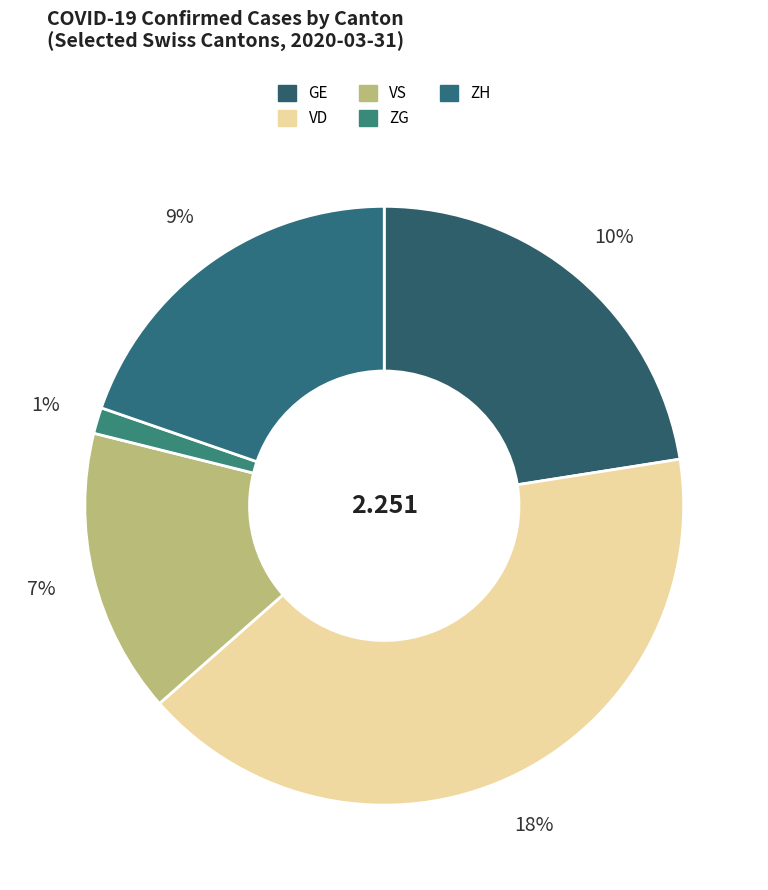

Is there any slice that represents more than half of the pie?

No